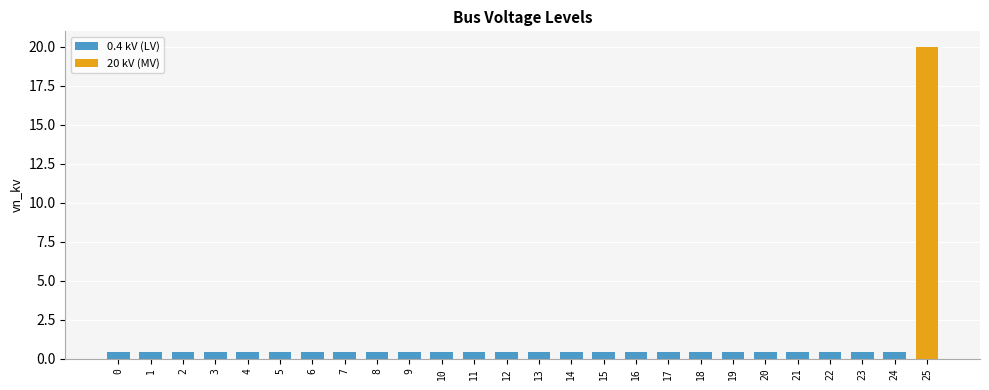

Are the bars horizontal?

No